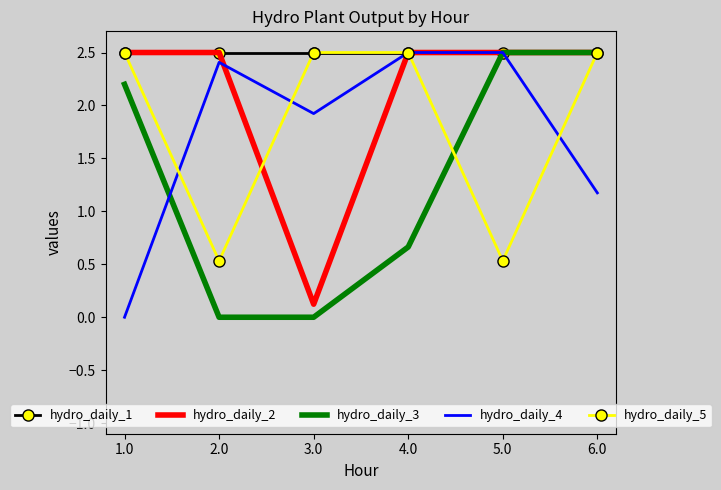

What is the difference between the hydro_daily_4 values at 3.0 and 5.0?

0.6